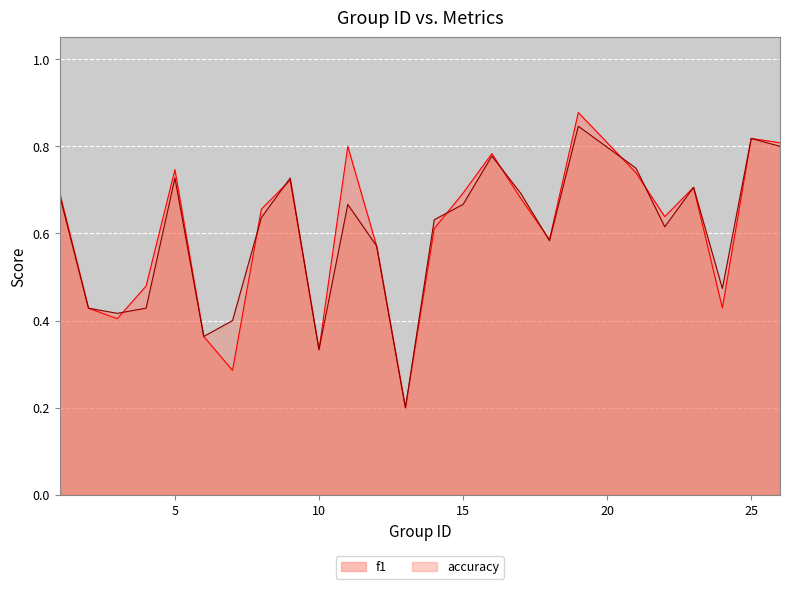

What is the minimum value for accuracy?

0.2